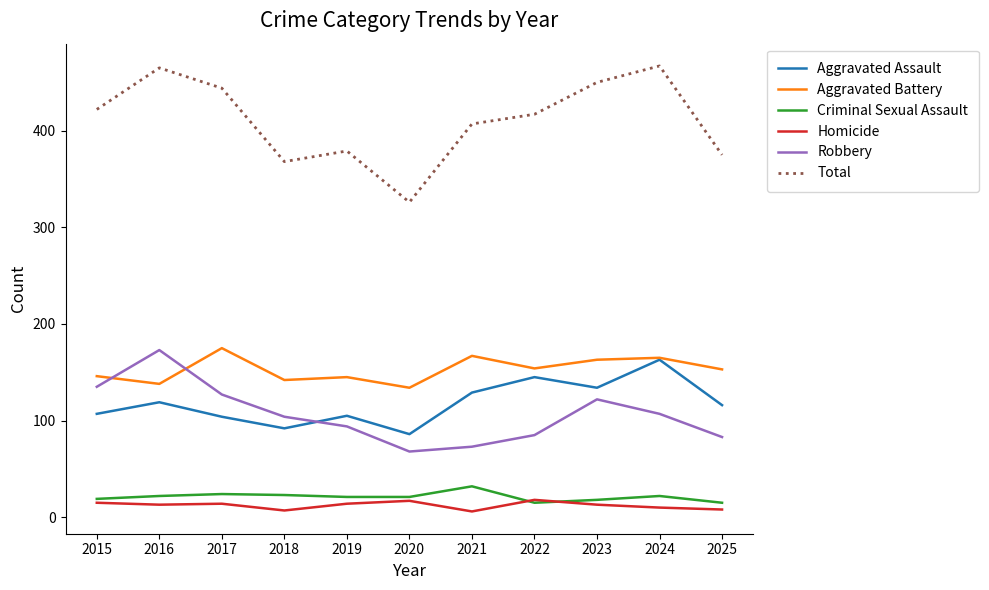

What is the maximum value for Homicide?

18